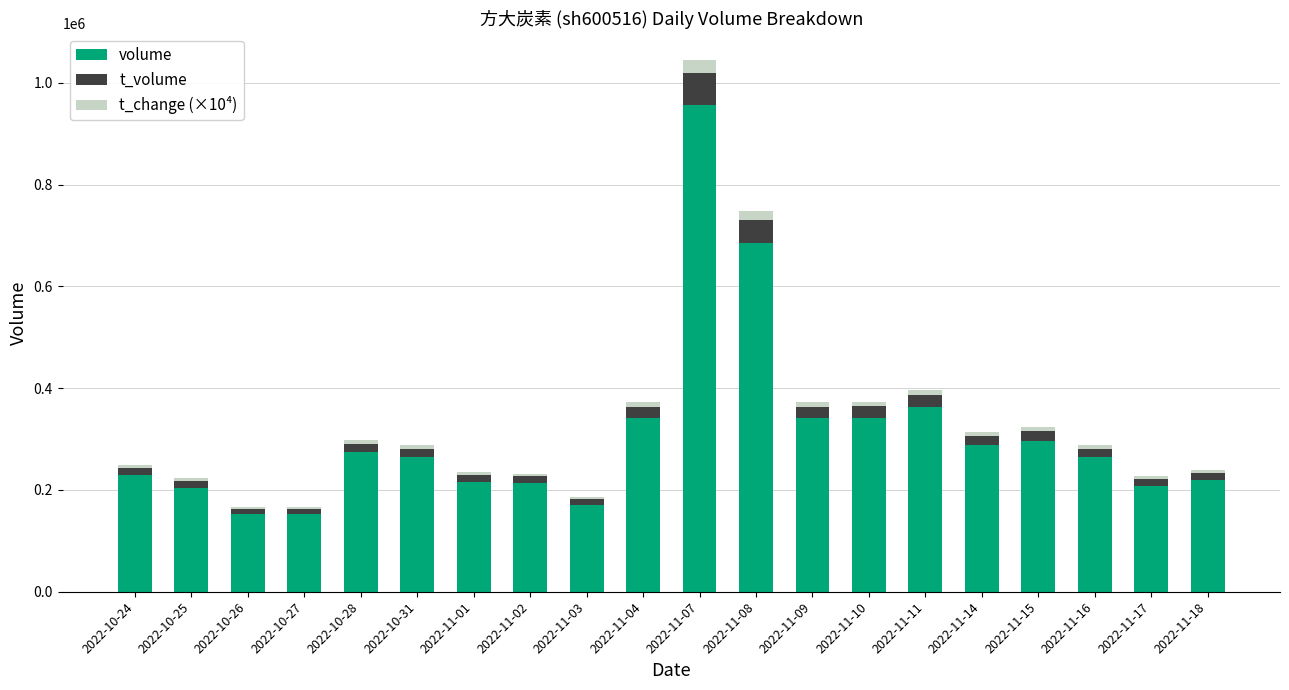

What is the maximum value for volume?

956717